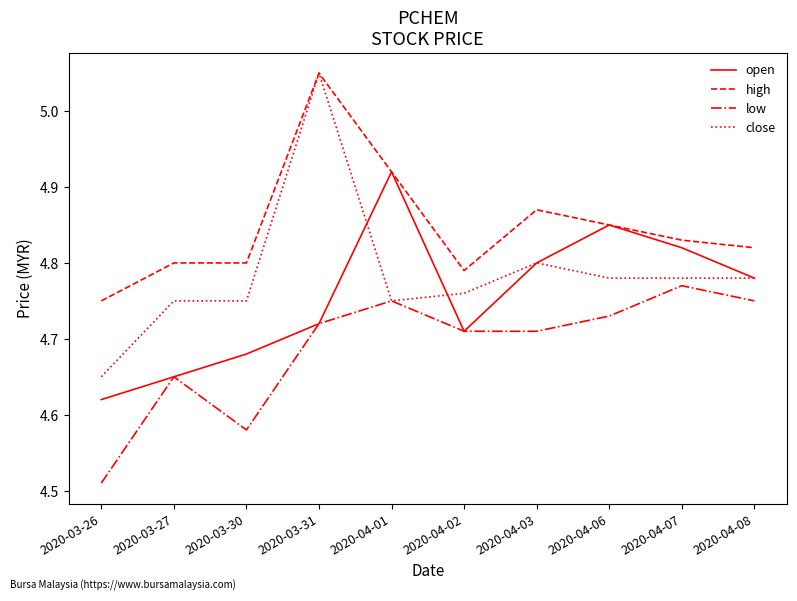

What position from the right is 2020-04-03?

4